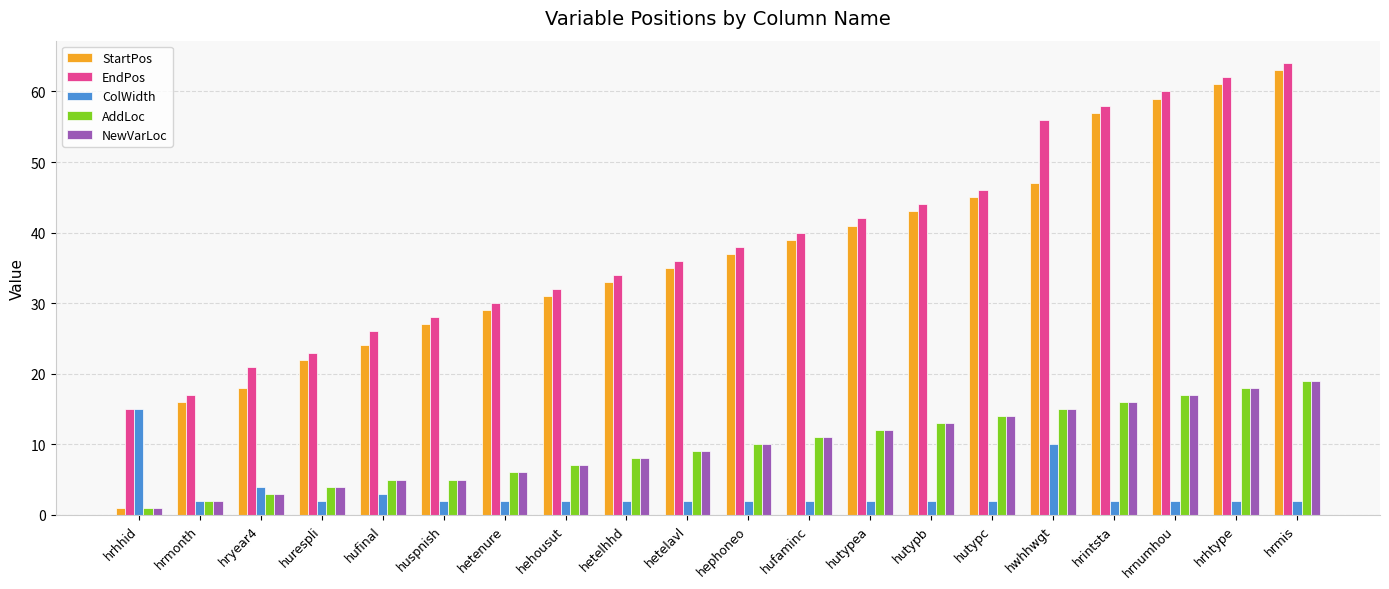

Which category has the highest value in the EndPos series?

hrmis